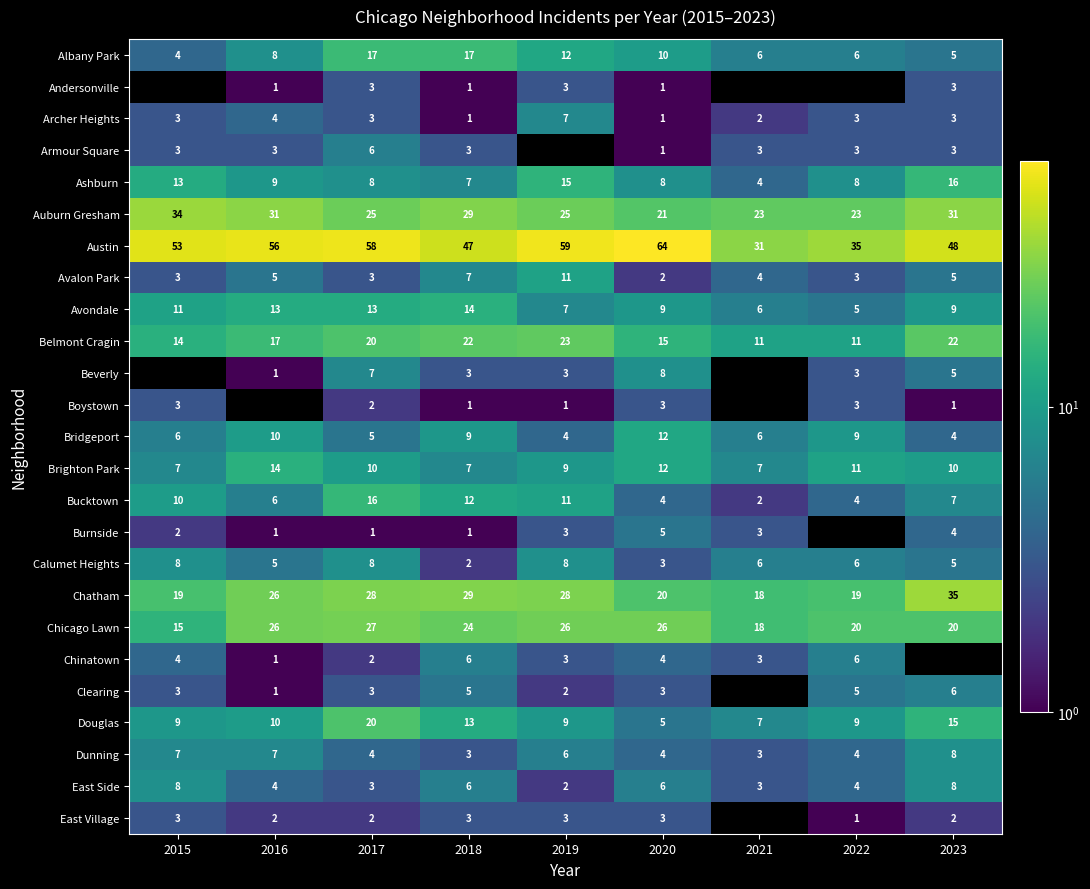

At which label does Avondale first exceed 9?

2015